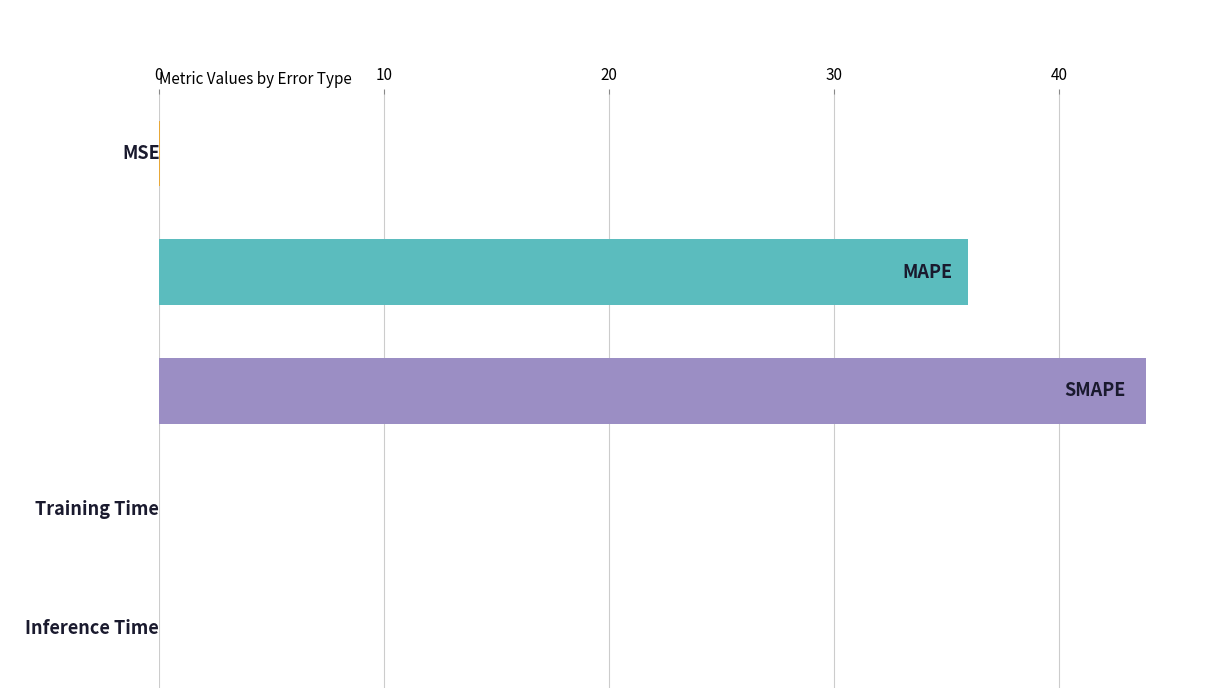

Are the bars horizontal?

Yes